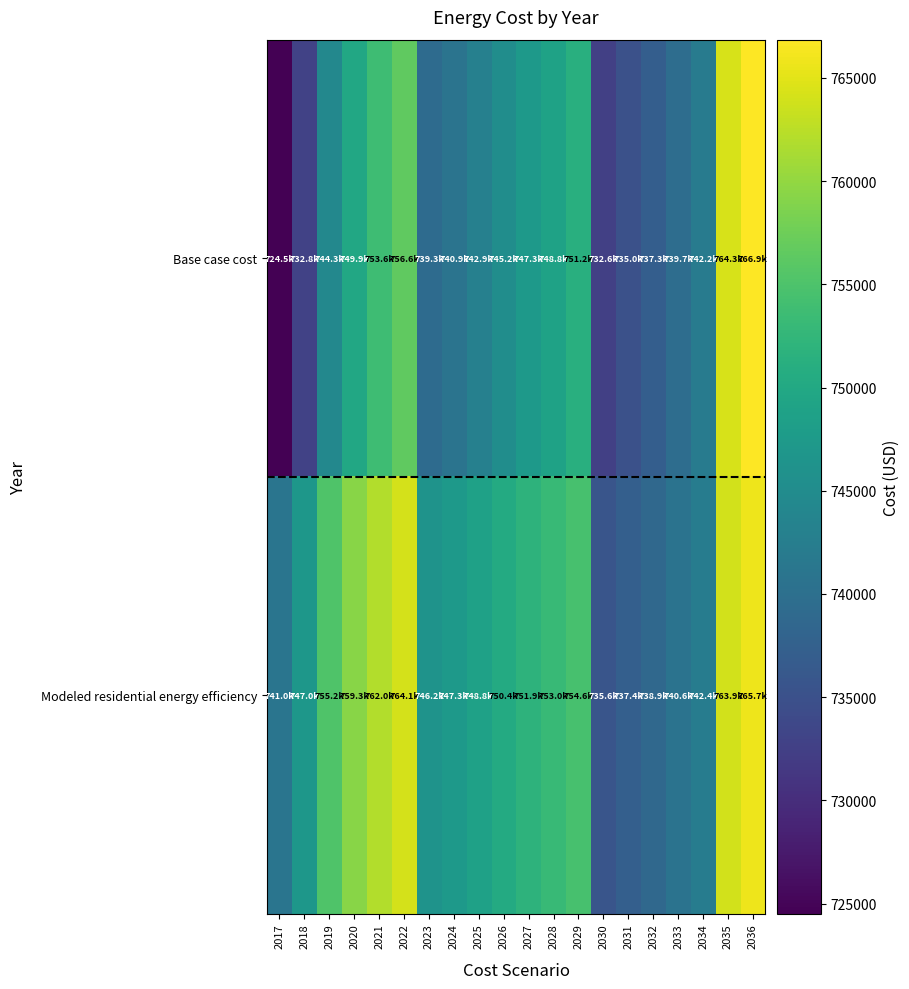

Reading left to right, what are all the values shown in this chart?

Base case cost: 2017=724522.5	2018=732802.2	2019=744287.0	2020=749895.9	2021=753635.1	2022=756573.1	2023=739317.8	2024=740861.6	2025=742920.1	2026=745235.9	2027=747294.4	2028=748838.3	2029=751154.1	2030=732550.1	2031=735025.4	2032=737253.3	2033=739728.6	2034=742204.0	2035=764277.0	2036=766850.2
Modeled residential energy efficiency: 2017=741017.4	2018=746973.3	2019=755234.8	2020=759269.5	2021=761959.2	2022=764072.6	2023=746217.6	2024=747311.8	2025=748770.6	2026=750411.7	2027=751870.5	2028=752964.6	2029=754605.8	2030=735626.9	2031=737352.7	2032=738905.8	2033=740631.6	2034=742357.3	2035=763905.7	2036=765729.2